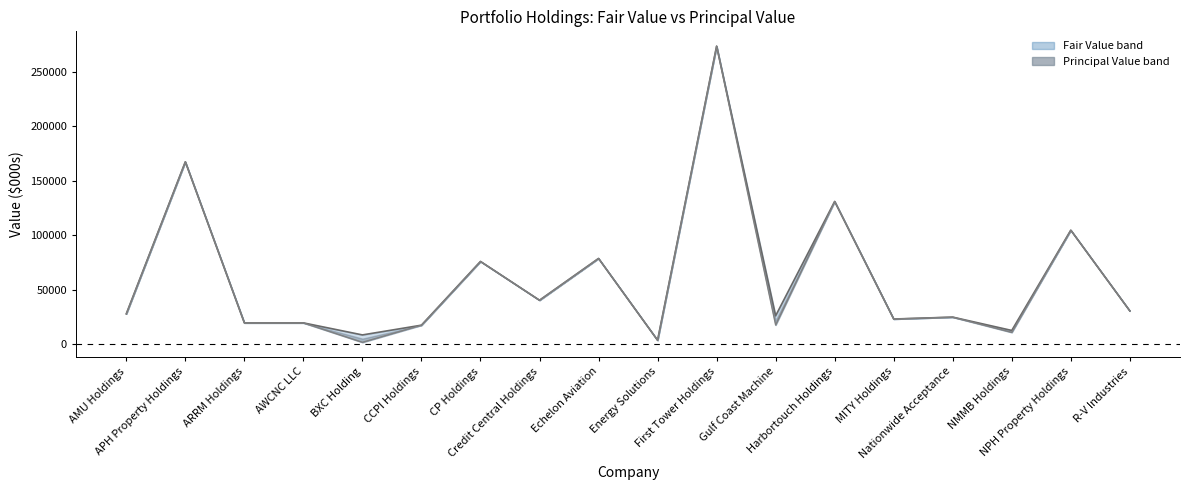

What is the label of the 12th point from the right?

CP Holdings